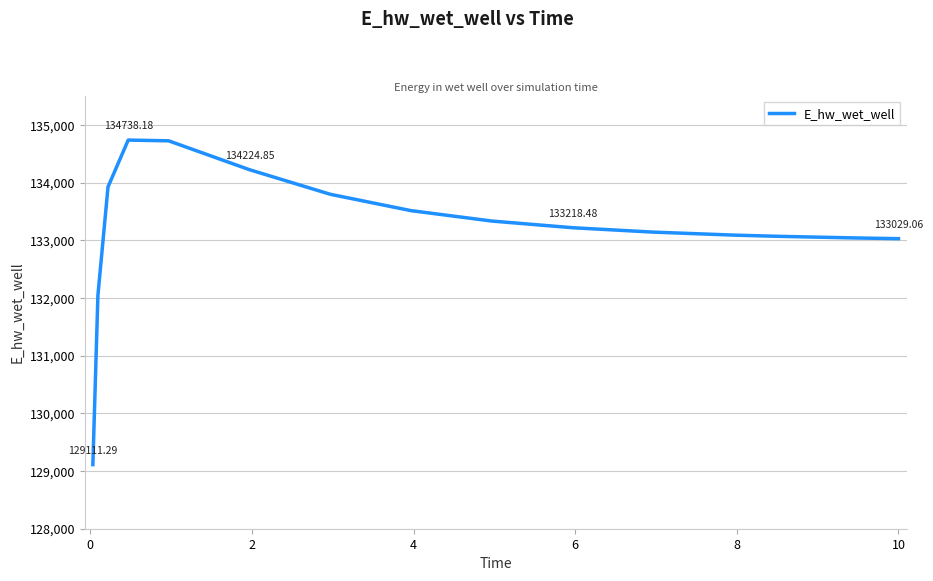

What is the difference between the maximum and minimum values?

5626.9